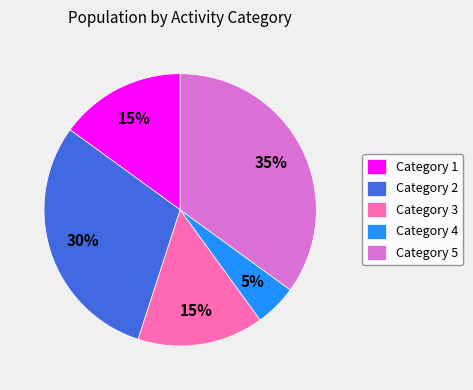

To the nearest percent, what percentage of the pie is Category 2?

30%